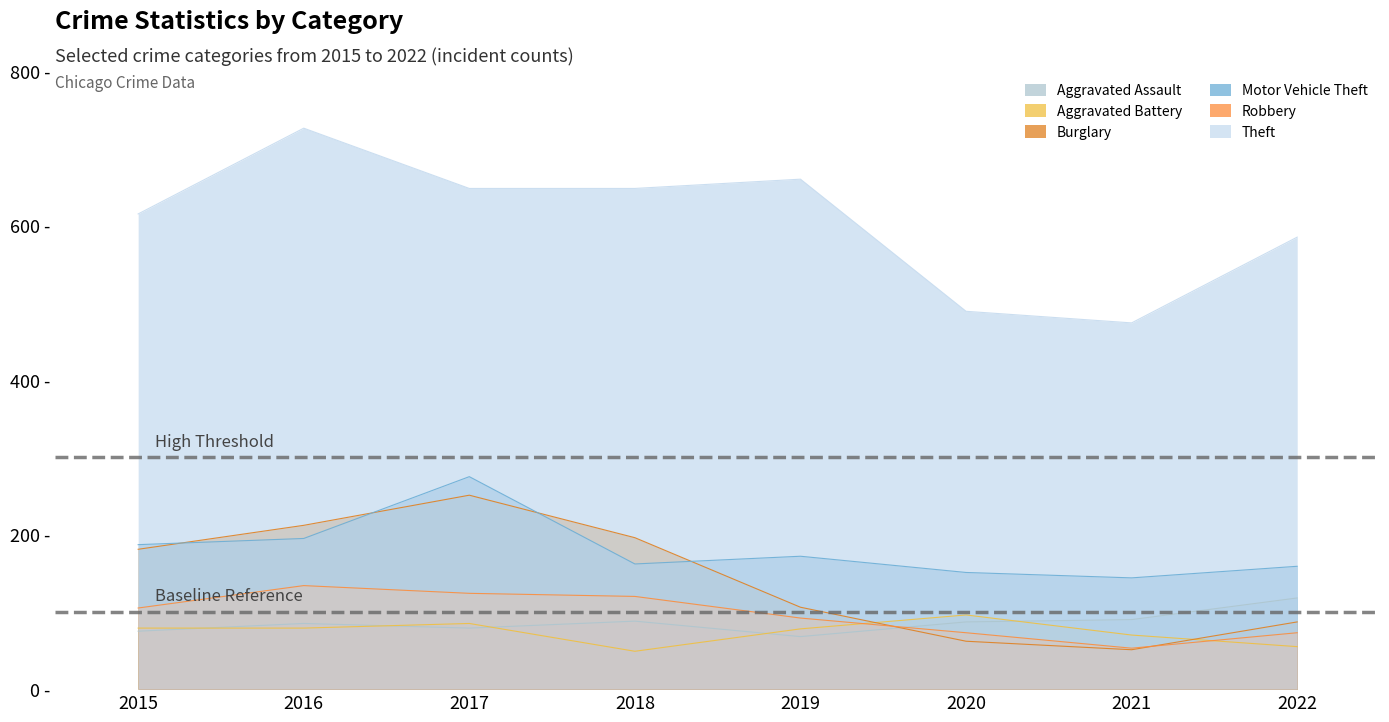

What is the difference between the Robbery values at 2017 and 2018?

4